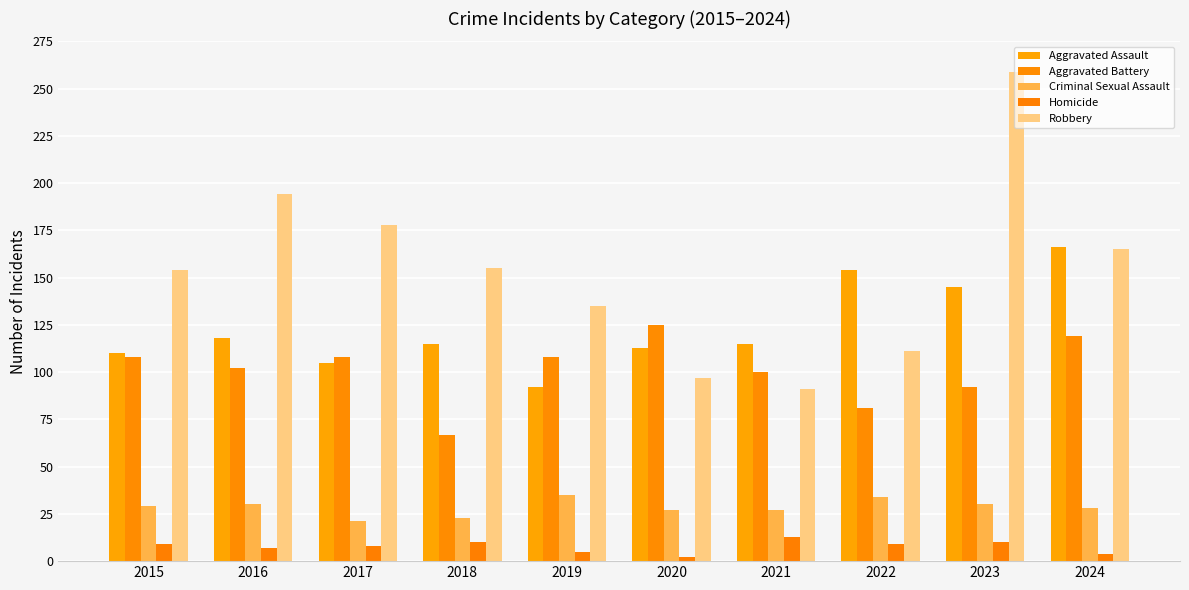

Where is Robbery nearest to the value 175?

2017